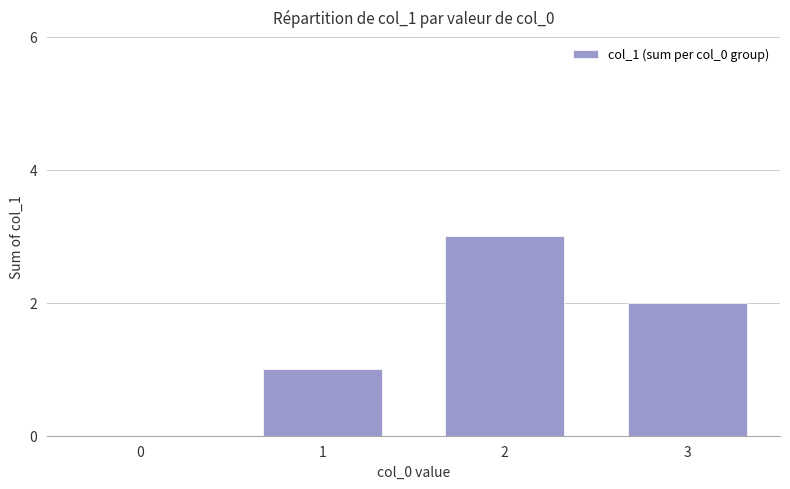

Which has a higher value, 2 or 0?

2